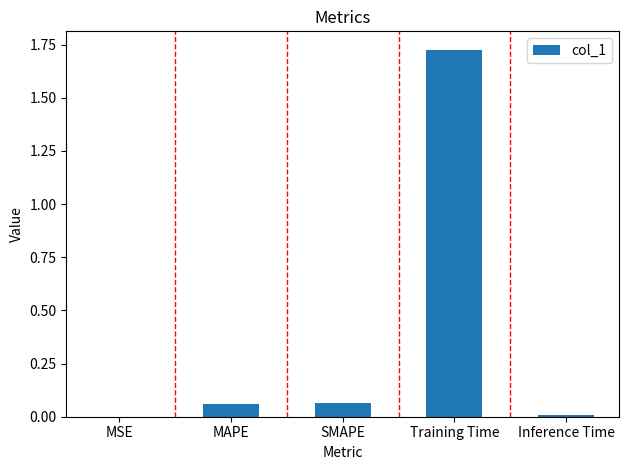

What is the change in value from MAPE to Inference Time?

-0.1